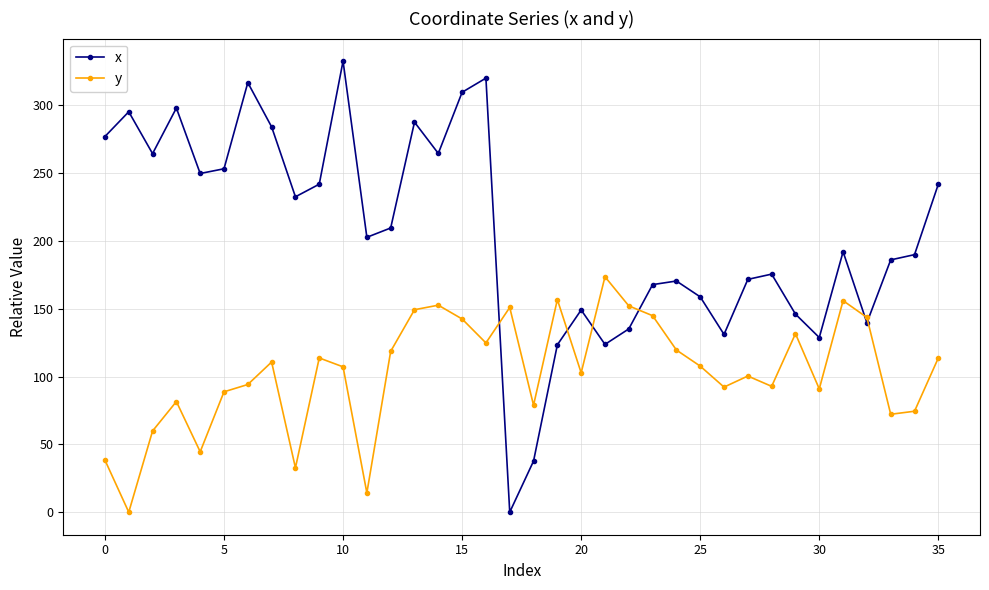

What is the average value of the y series?

103.6